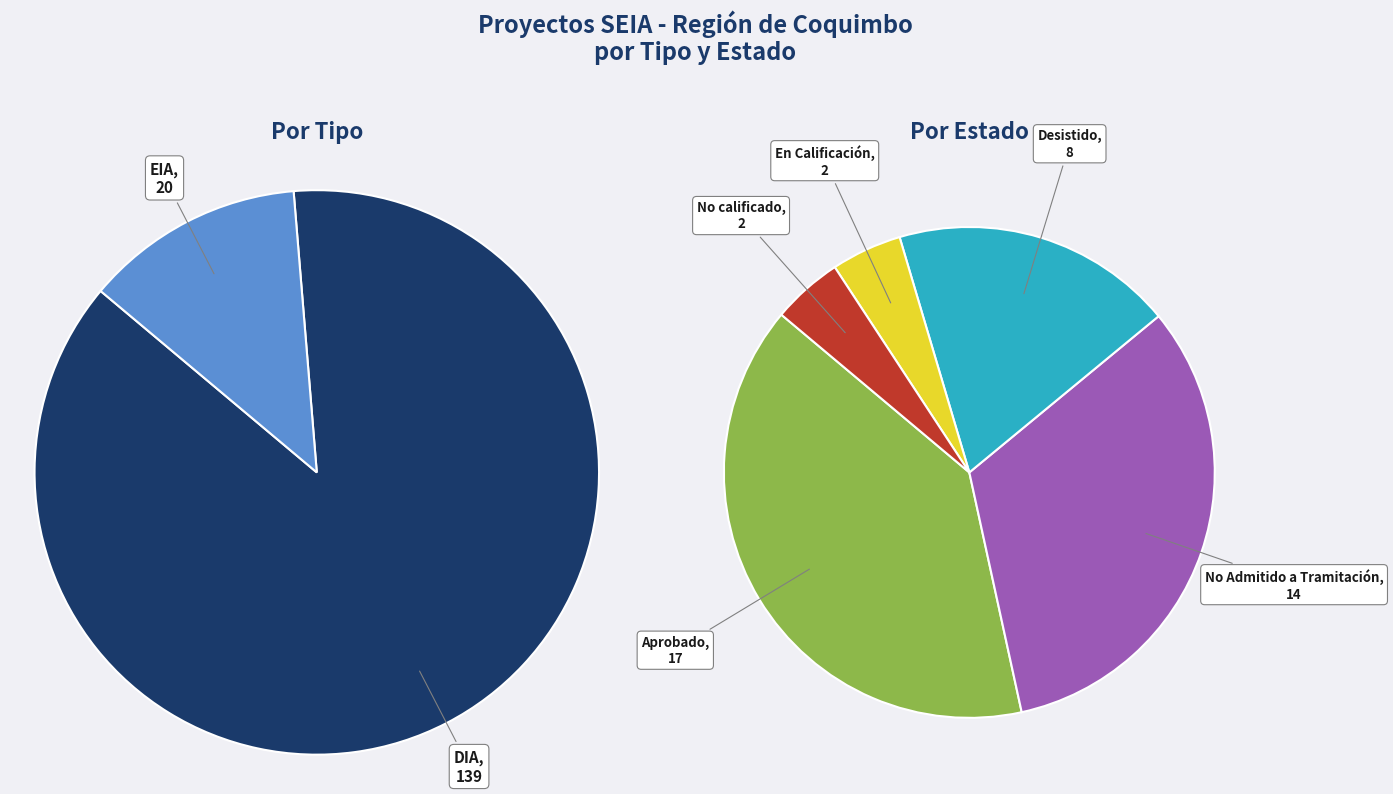

Does any single category account for the majority?

Yes